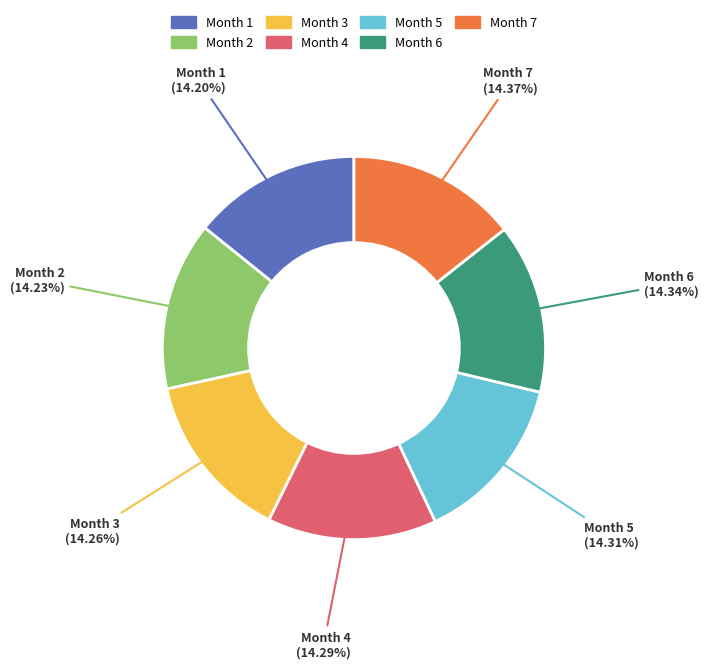

Is there a majority slice in this chart?

No